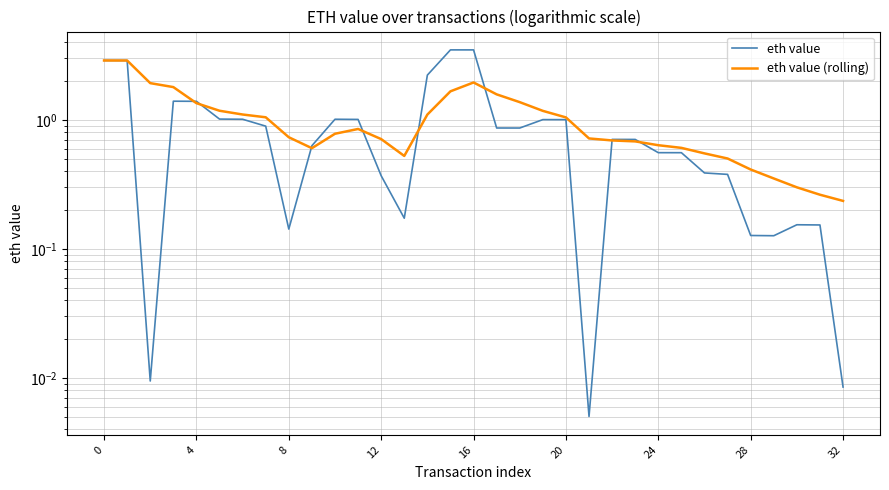

The eth value (rolling) series shows 0.7 at 27. True or false?

False